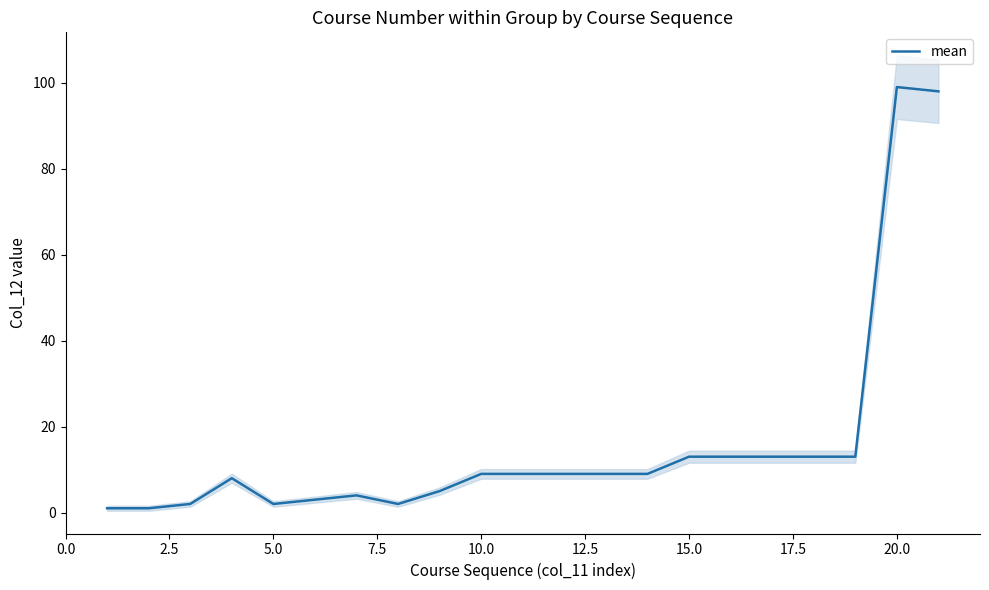

What is the maximum value for mean?

99